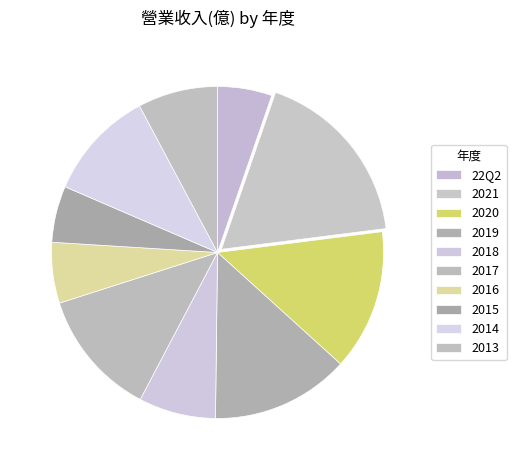

Is there a majority slice in this chart?

No